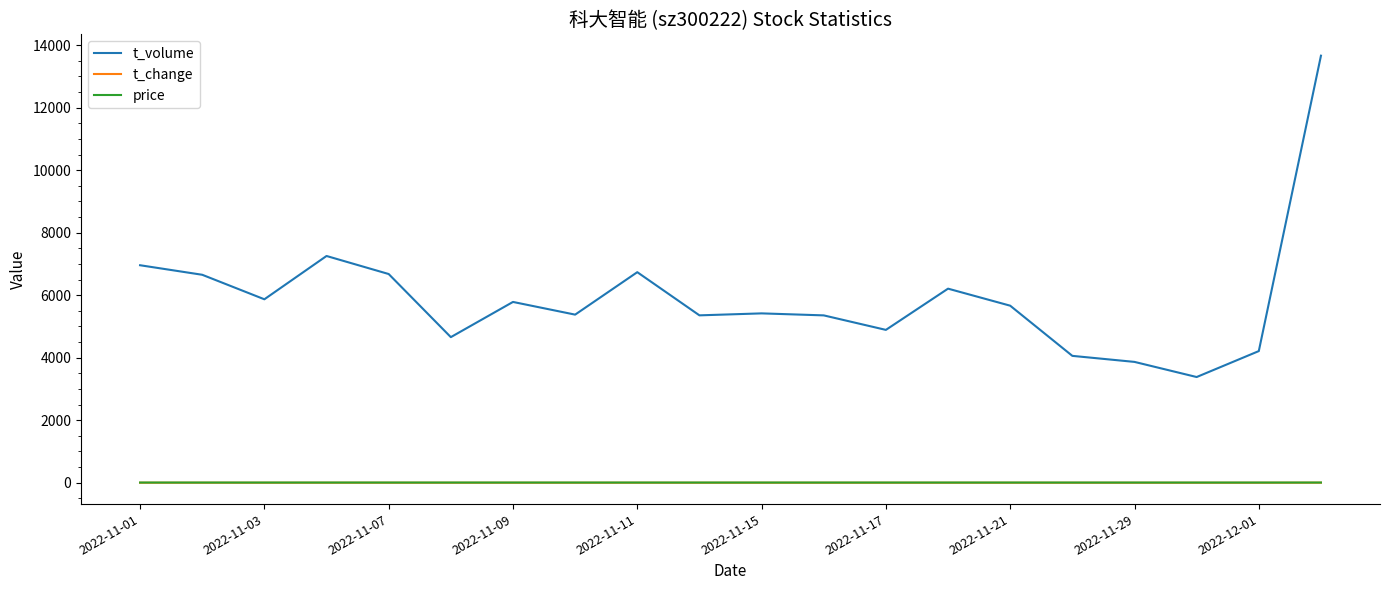

True or false: t_volume and price intersect in this chart.

False